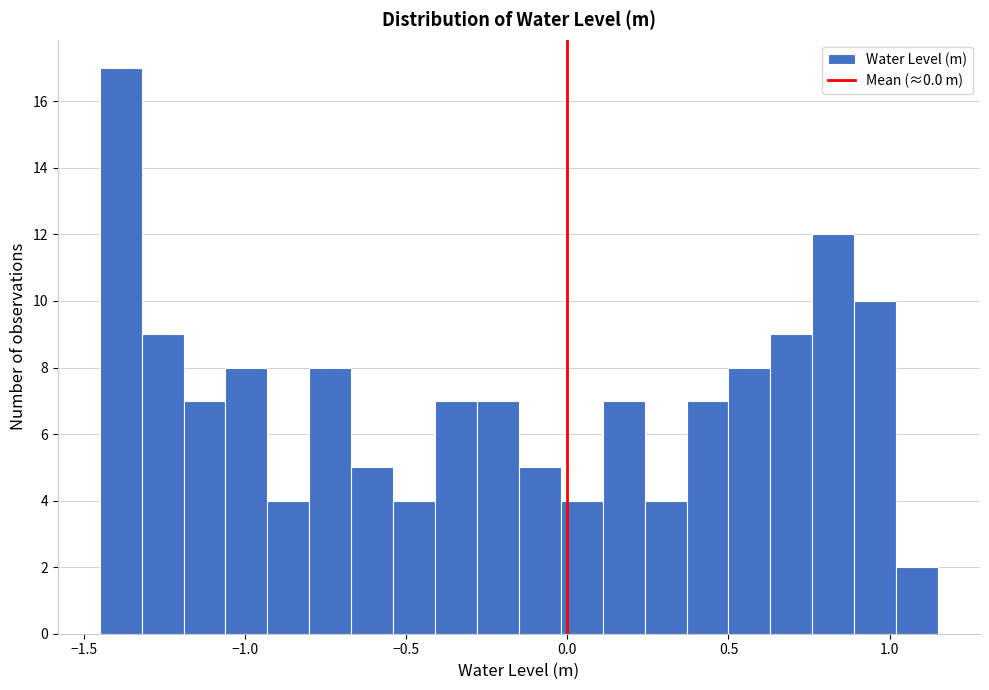

Read against the x-axis, roughly where is the centre of the tallest bar?

-1.40